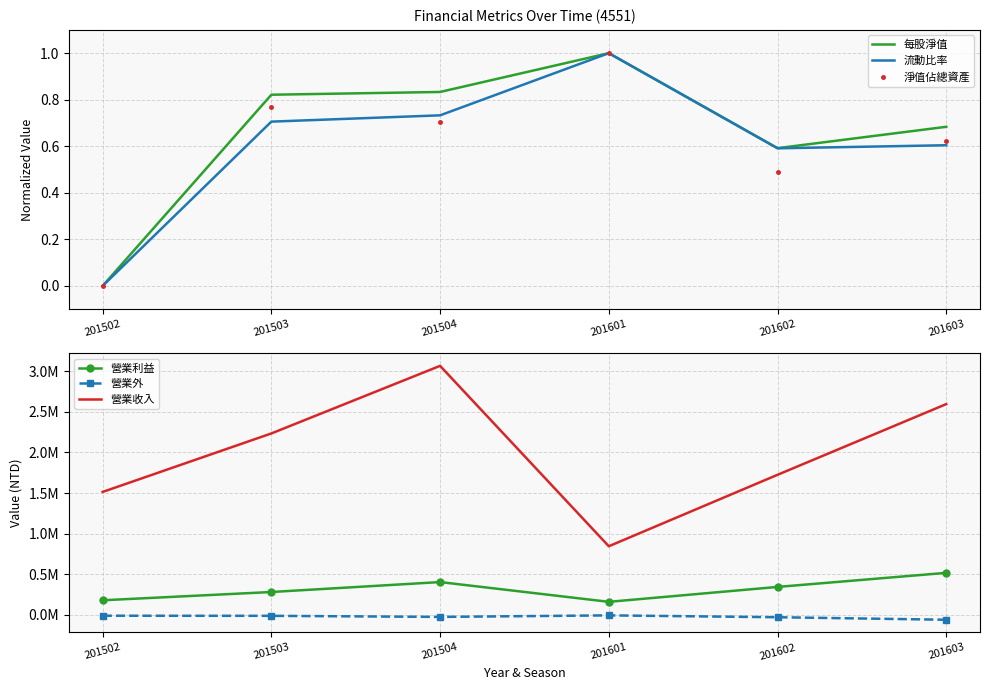

Which series has the largest total across all categories?

營業收入